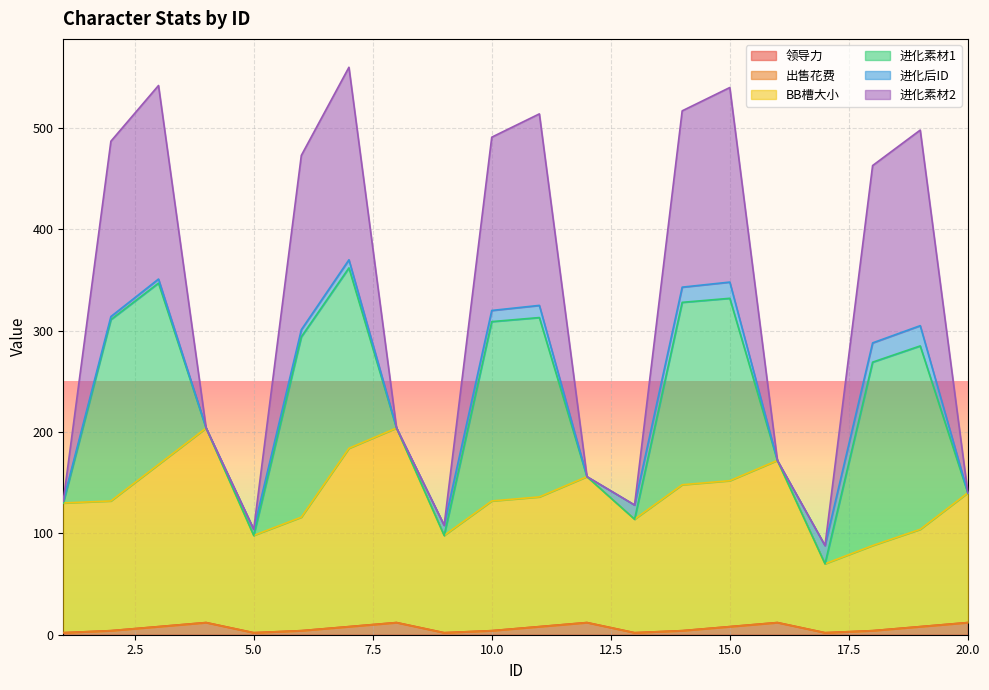

The 领导力 series shows 2 at 13. True or false?

True